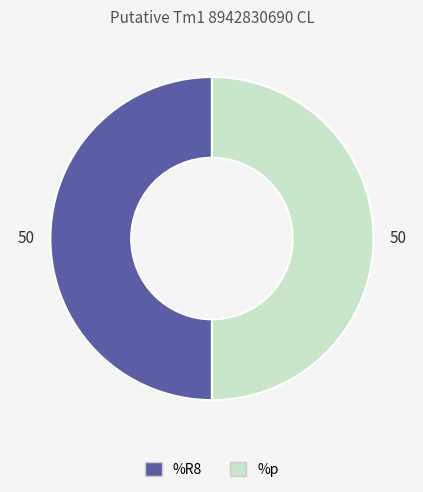

How many slices are in this pie chart?

2